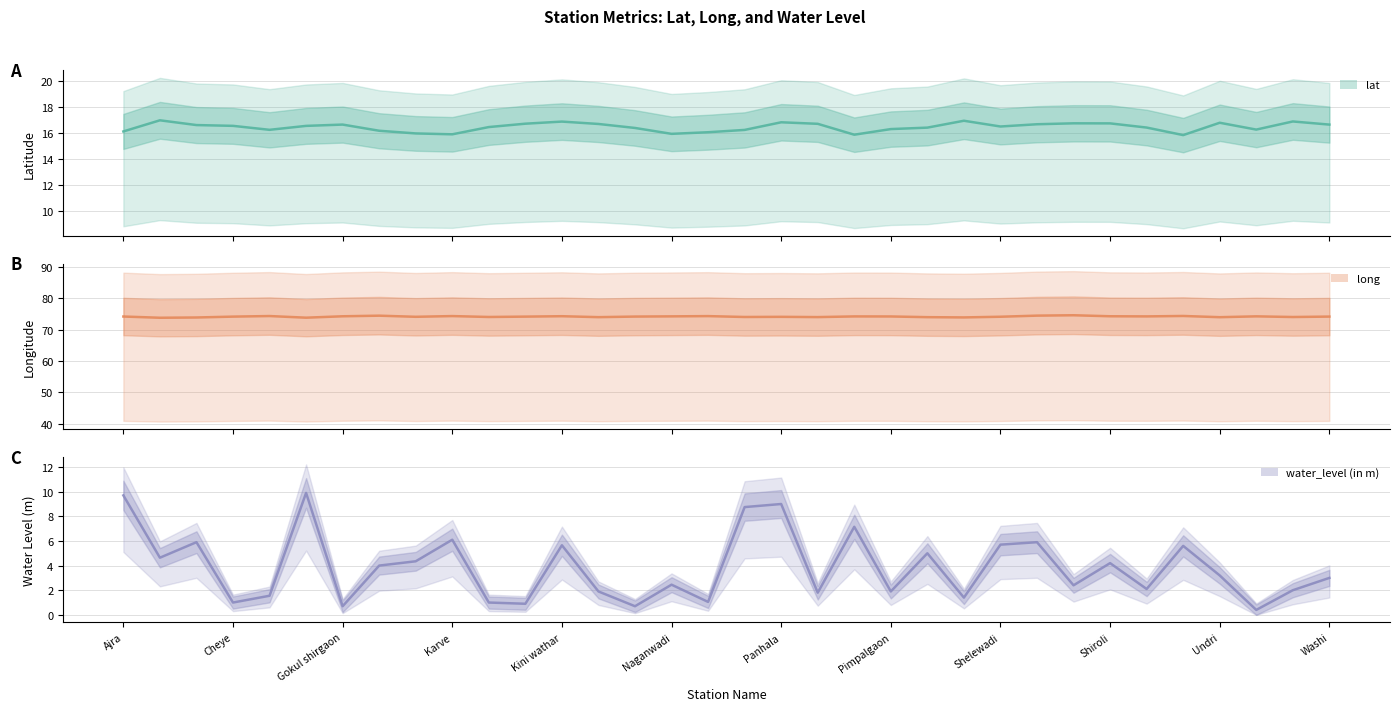

True or false: long has a value of 74.0 at 32.

True